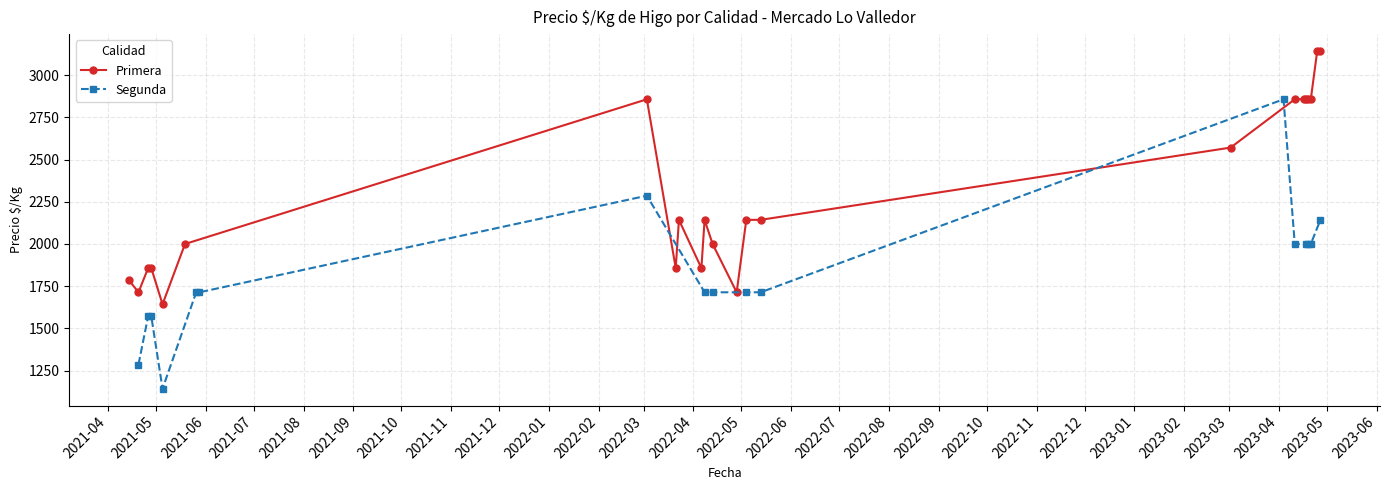

How many points are lower than both their immediate neighbors (excluding endpoints)?

1